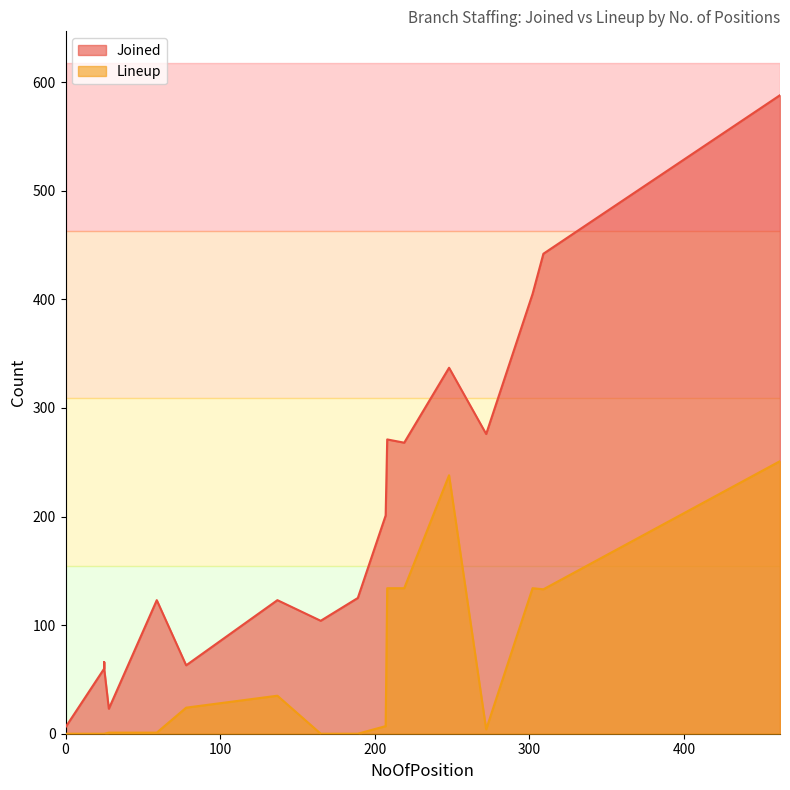

True or false: Lineup has more than 0 interior local peaks.

True